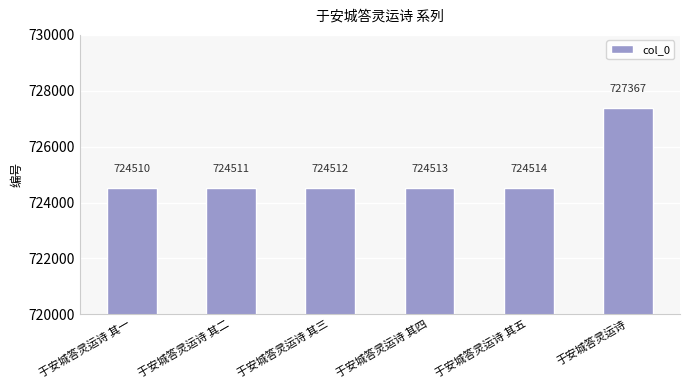

At which category does the chart reach its minimum across all series?

于安城答灵运诗 其一